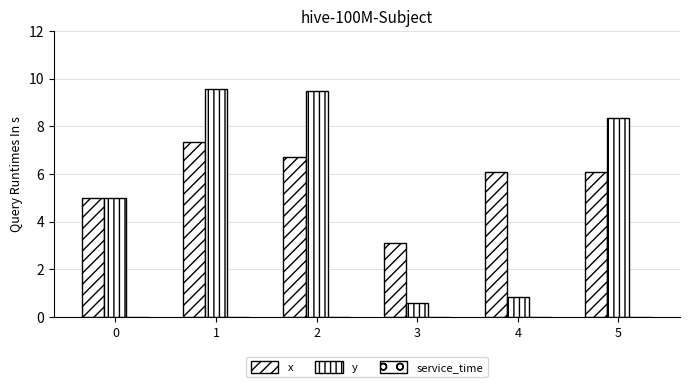

How many data points in y are above 8?

3